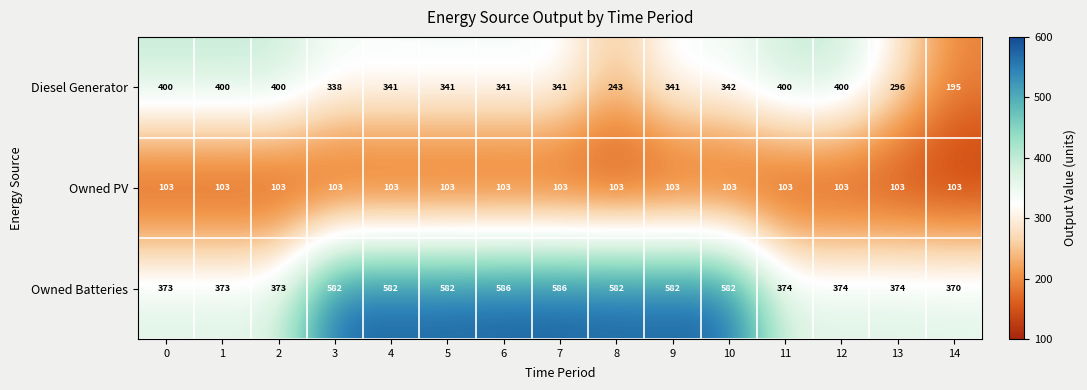

The value of Owned Batteries at 3 is 582. True or false?

True